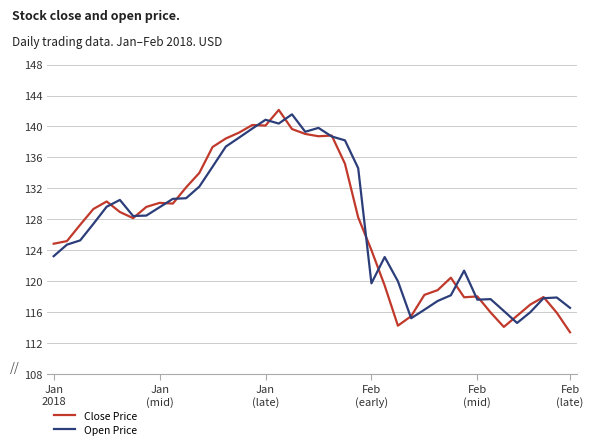

What is the highest value of the Close Price series?

142.1